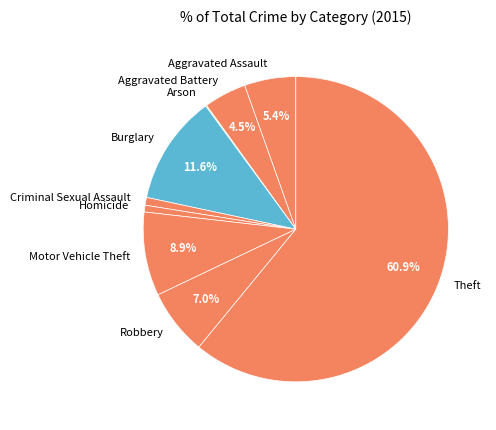

Does Theft account for over 50% of the chart?

Yes